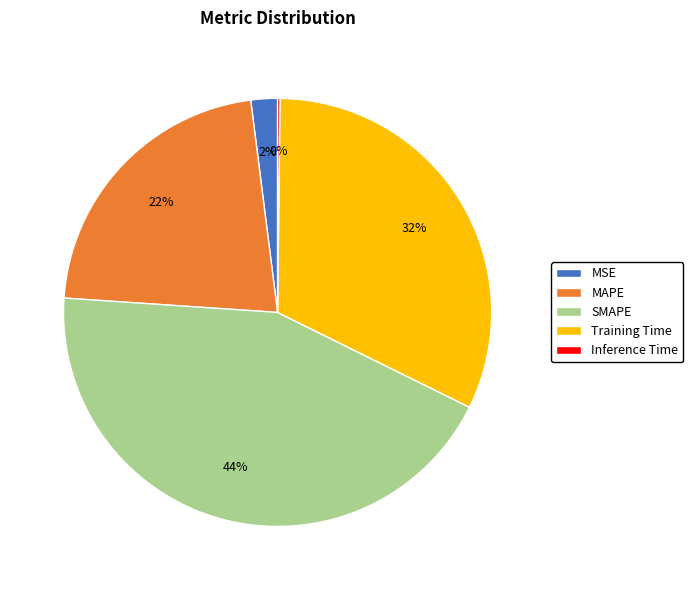

What is the largest slice in the pie chart?

SMAPE